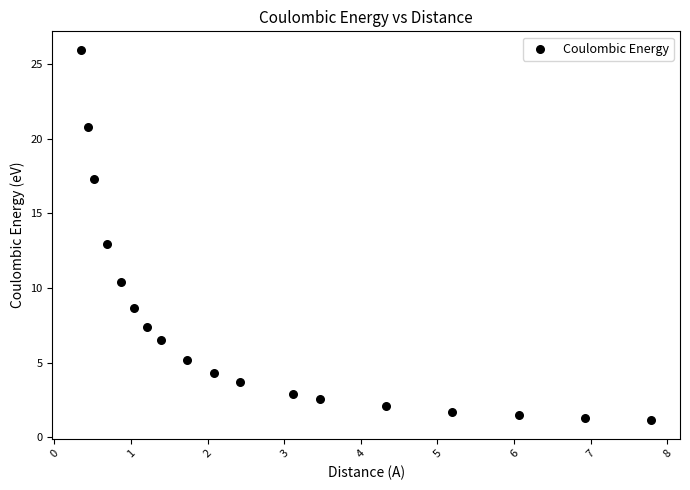

What is the range of X values (max minus min)?

7.4